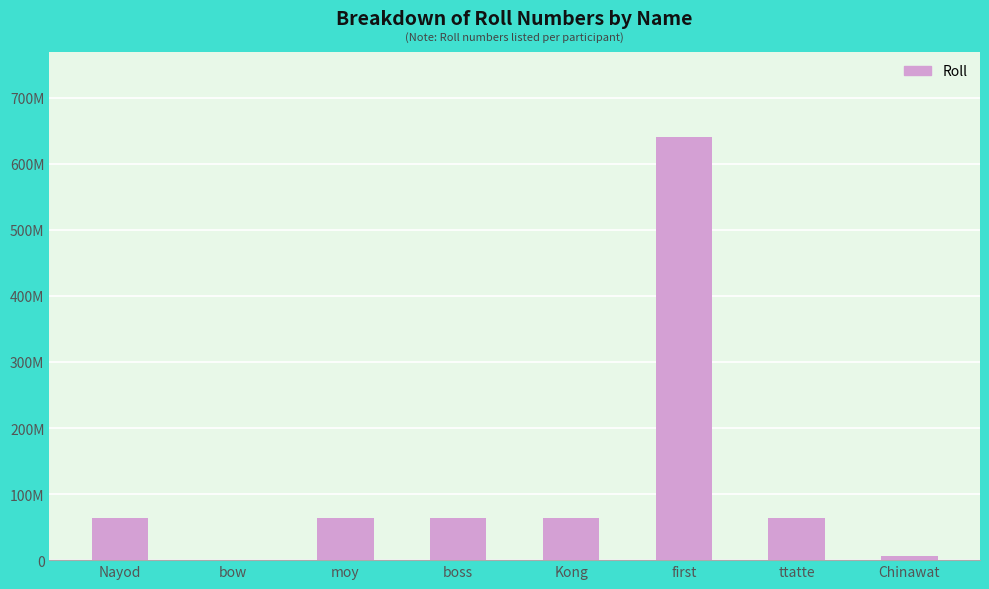

How many bars are there in total?

8